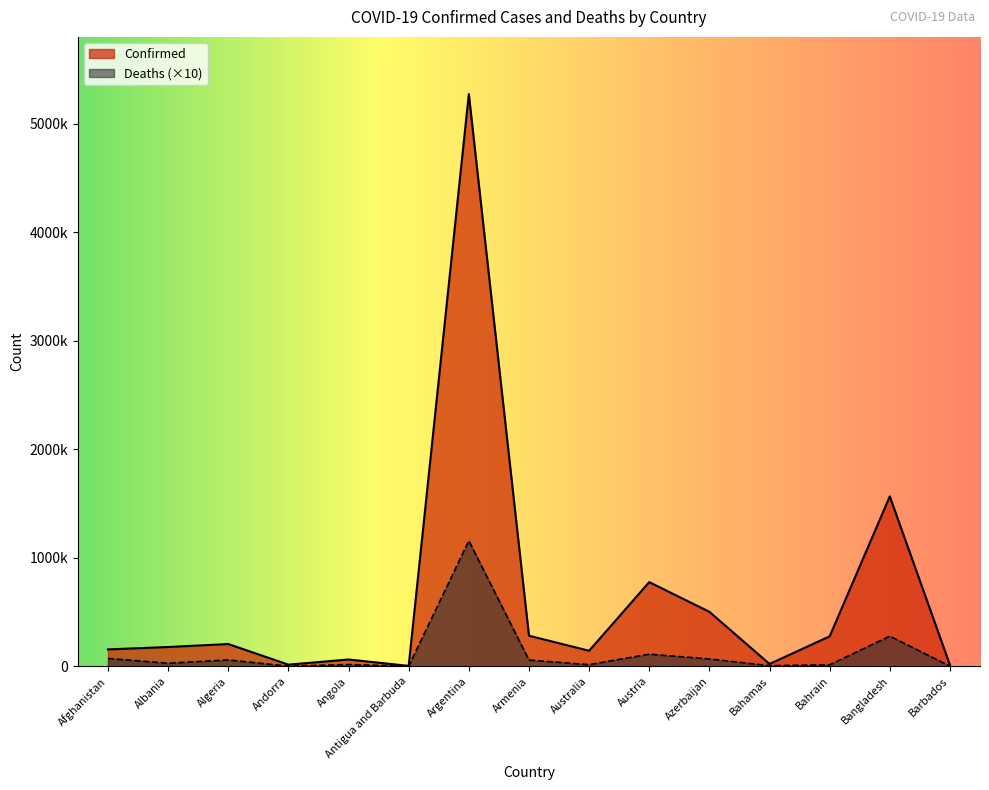

What is the average value of the Deaths series?

125725